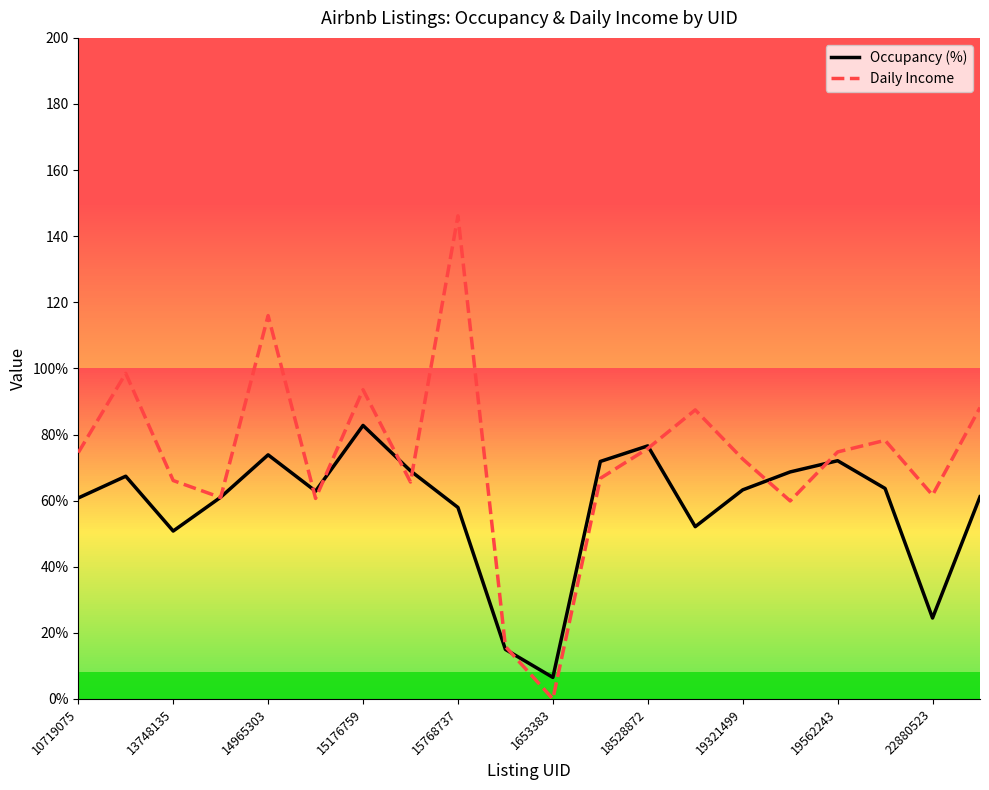

What are all the series names shown in the legend?

Occupancy (%), Daily Income